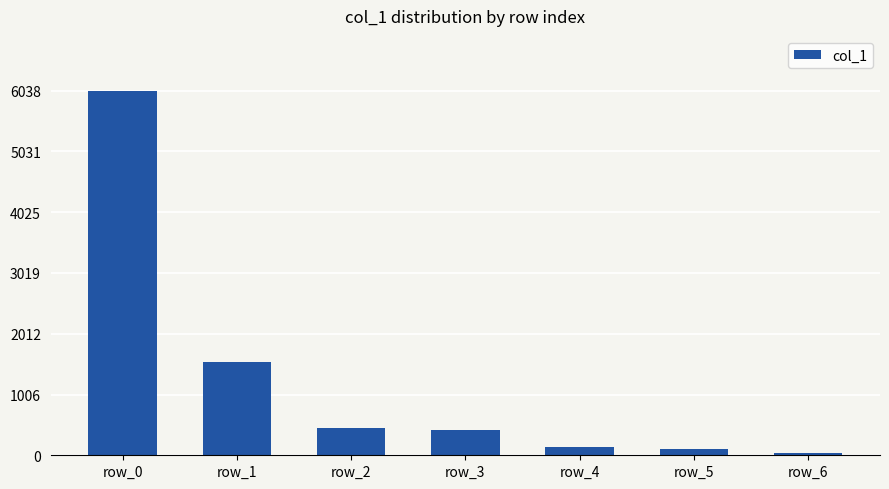

What is the ratio of the value at row_0 to the value at row_2?

13.6